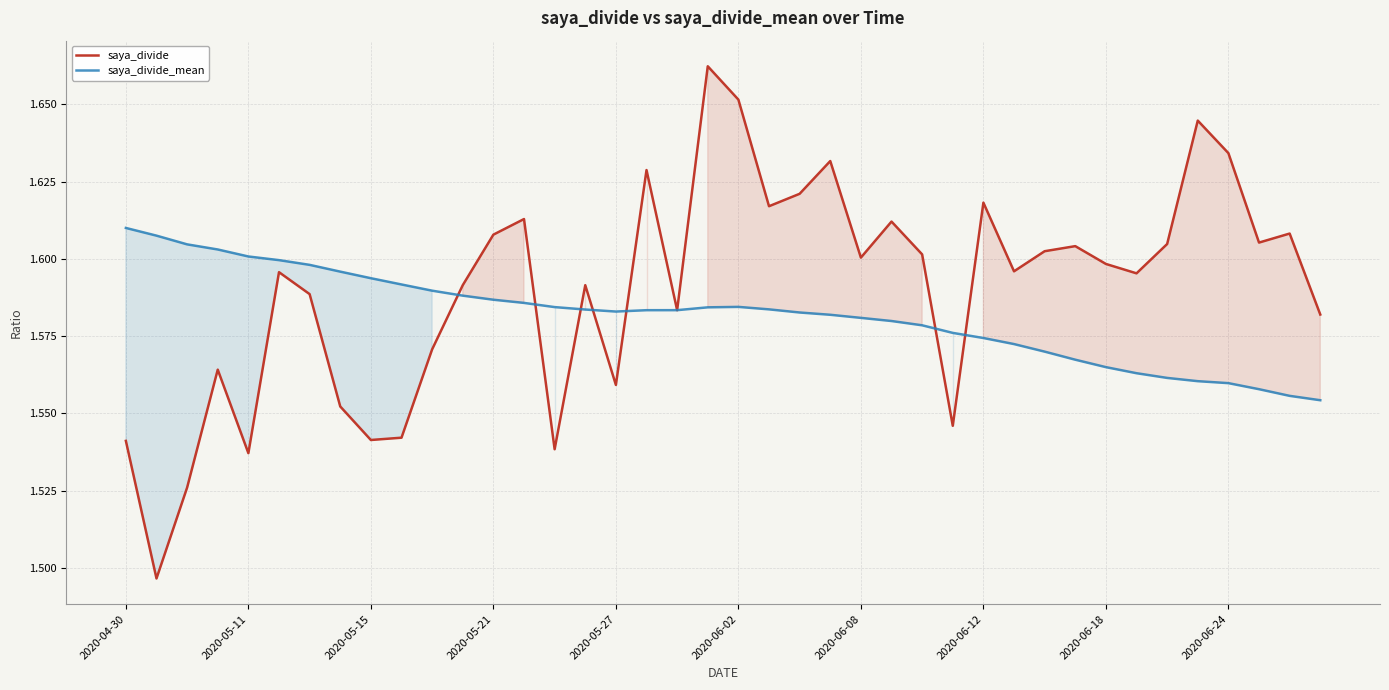

The saya_divide series shows 2.3 at 2020-05-27. True or false?

False